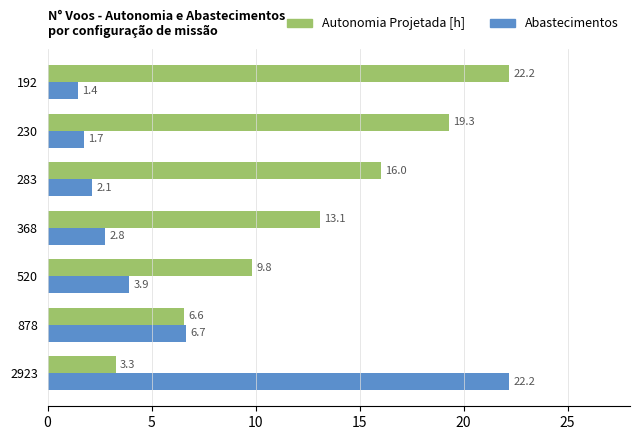

How many data points in Abastecimentos are above 2?

5